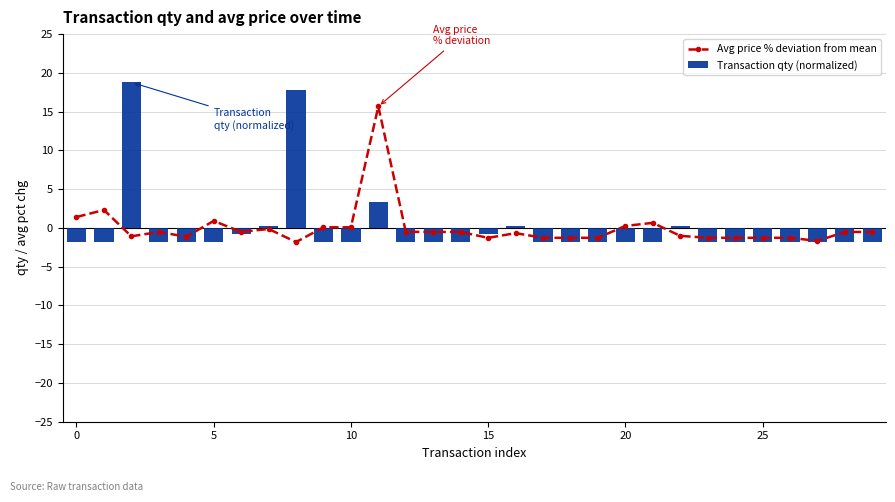

How many groups of bars are there?

30